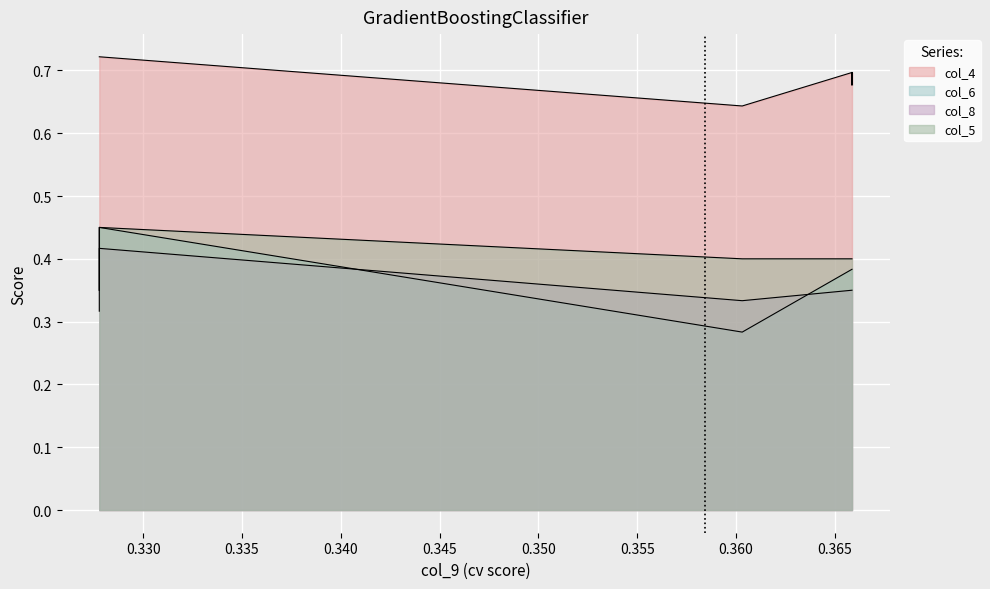

What are all the series names shown in the legend?

col_4, col_6, col_8, col_5